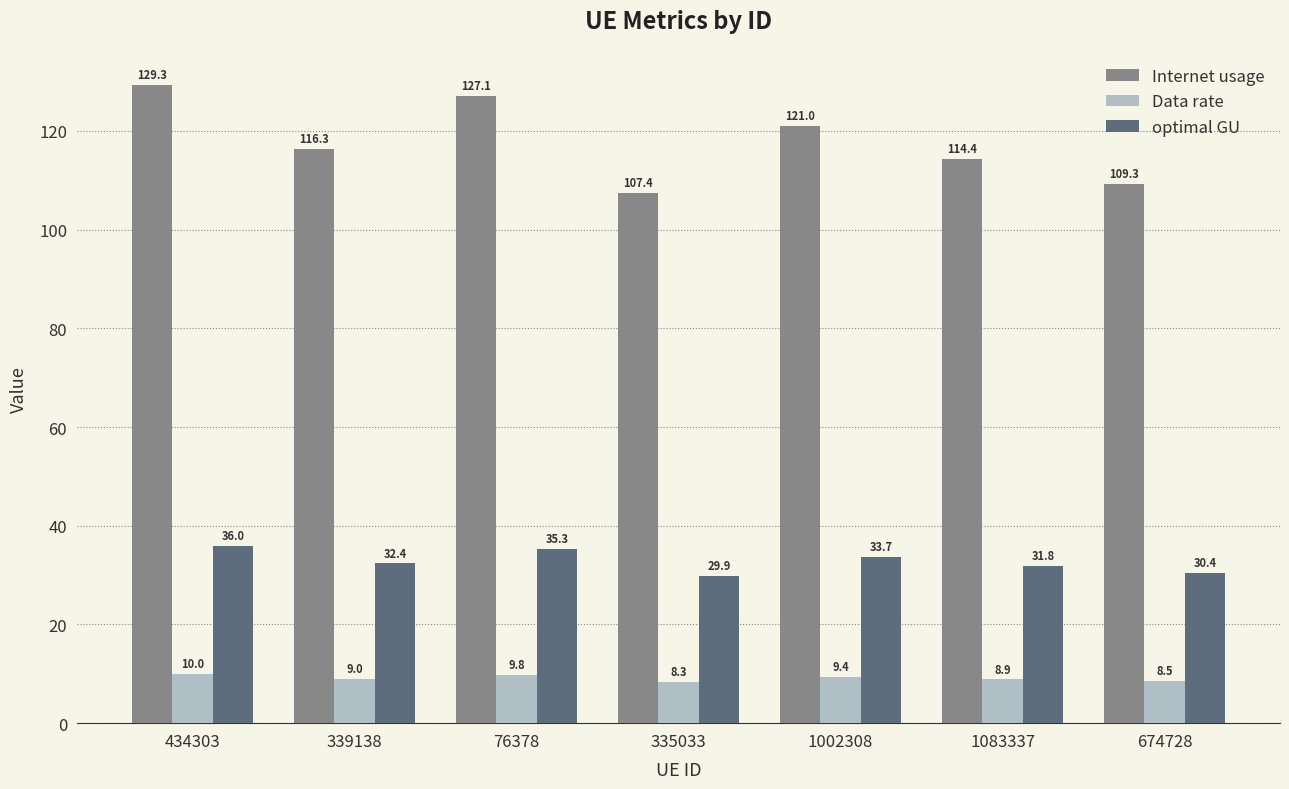

What is the sum of all Internet usage values?

824.8